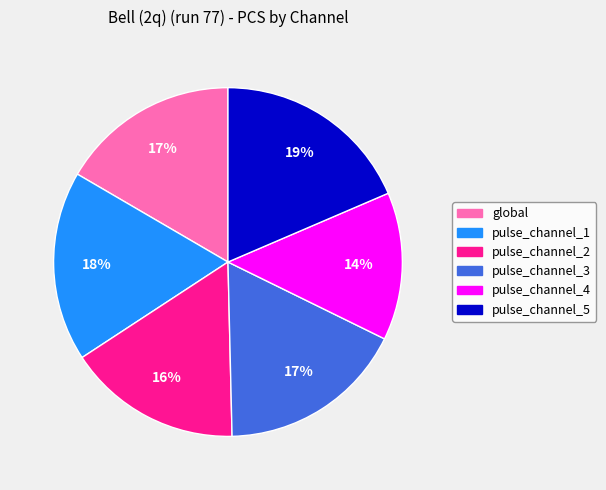

Count the number of slices in the pie.

6